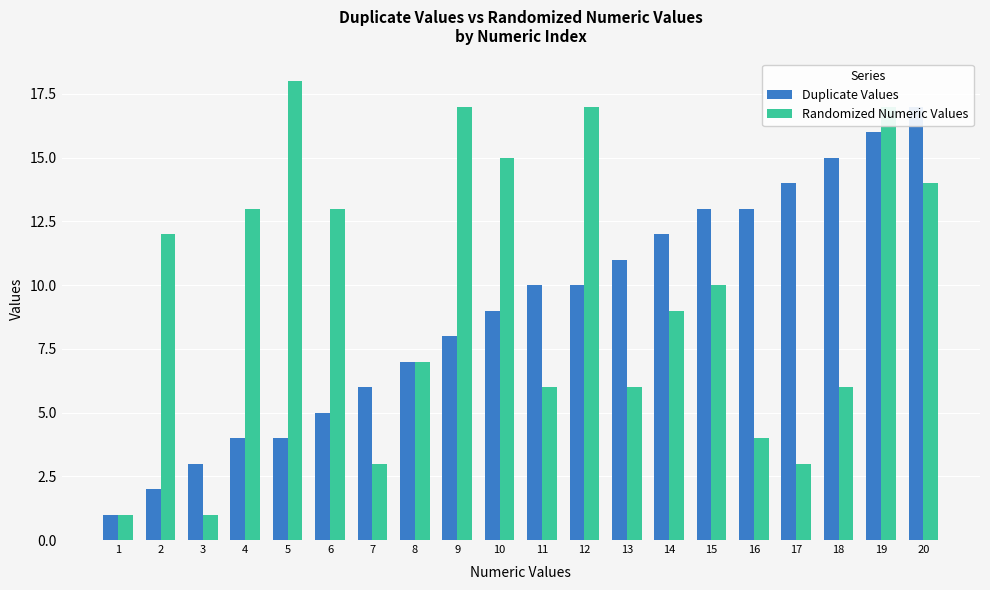

At how many categories does at least one series exceed 7?

16